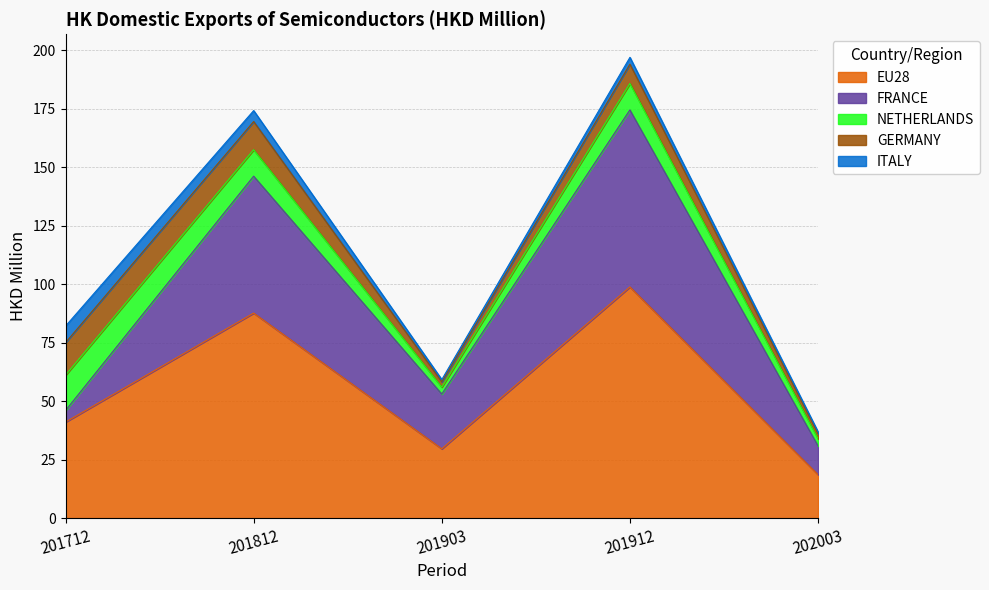

True or false: FRANCE has a value of 21.5 at 201812.

False